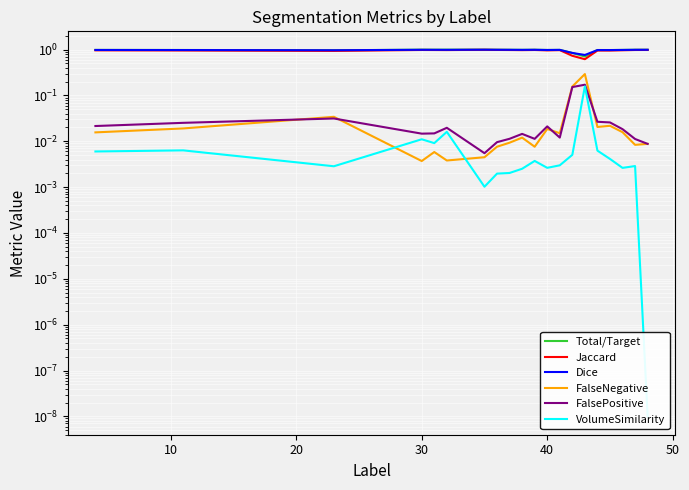

Rank the categories by FalsePositive value from highest to lowest.

14, 13, 20, 15, 16, 10, 0, 11, 50, 17, 40, 30, 9, 12, 8, 10, 18, 7, 19, 60